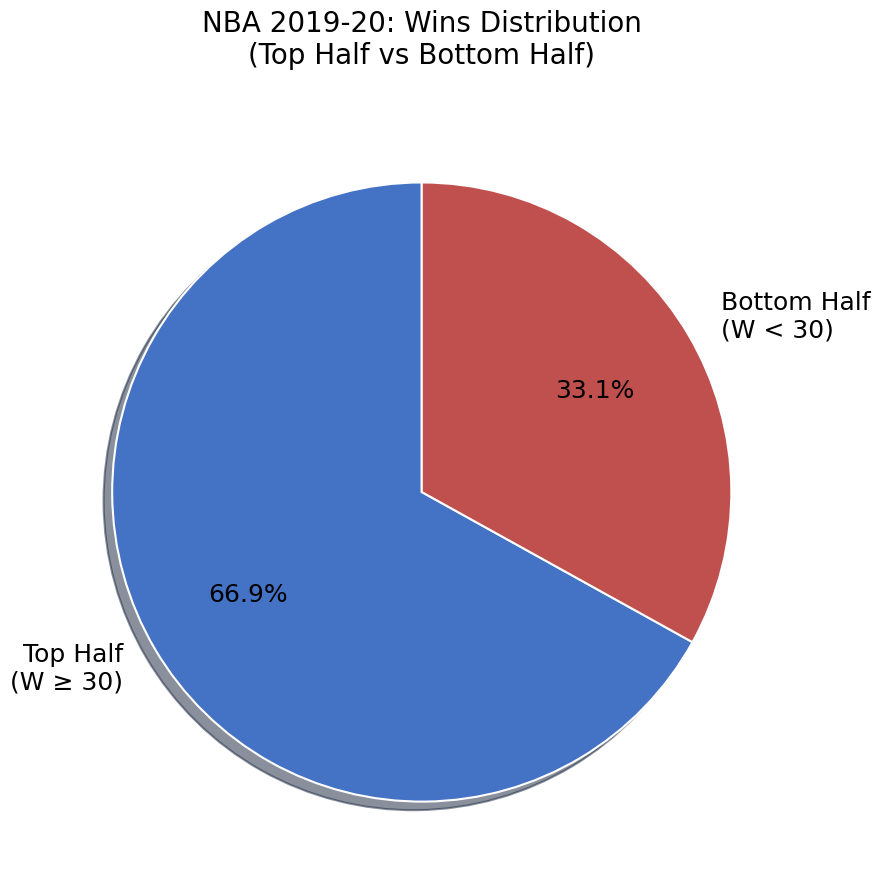

Which slice is the largest?

Top Half (W ≥ 30)